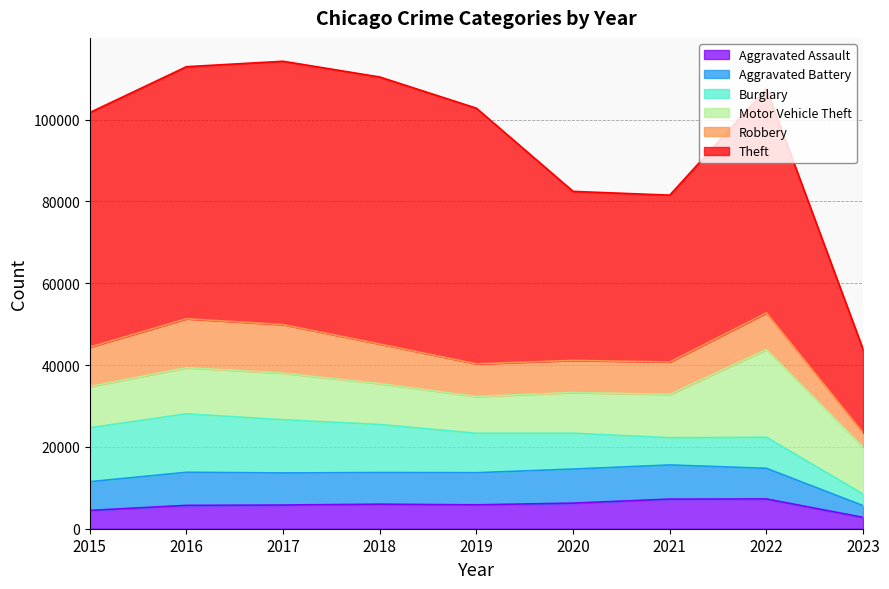

Between 2019 and 2015, which is larger?

2019